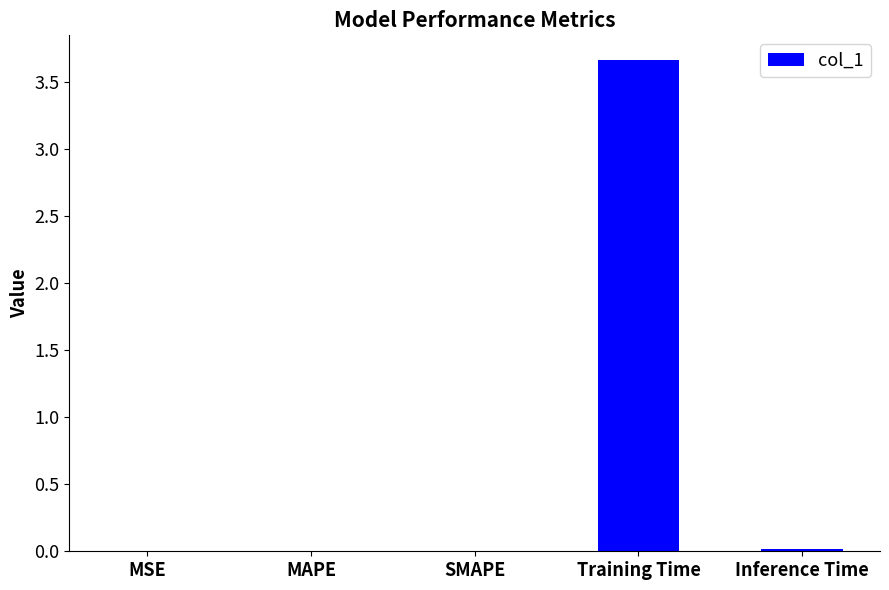

What is the sum of all values?

3.7